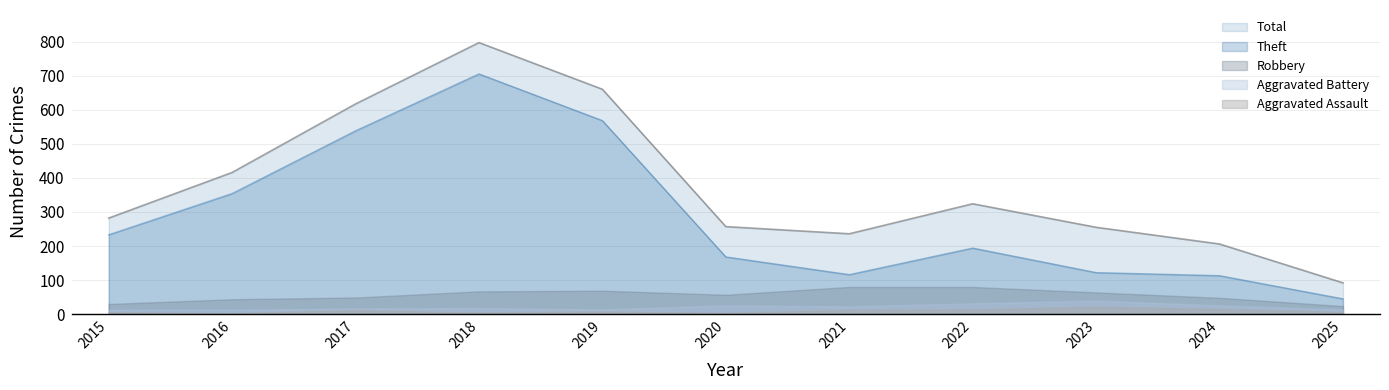

Count the number of data series in this chart.

5